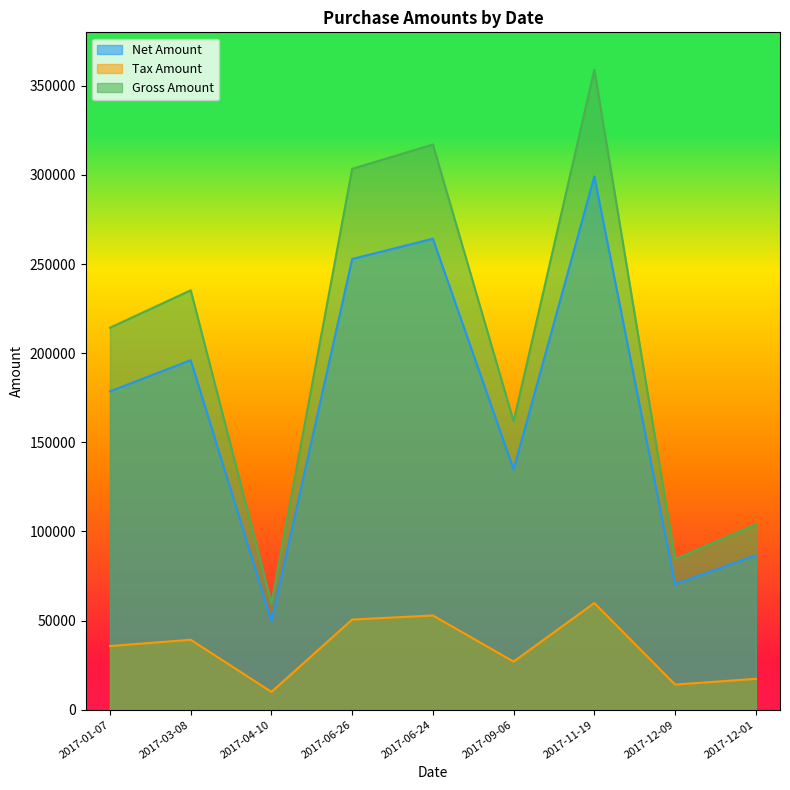

True or false: Gross Amount and Tax Amount intersect in this chart.

False